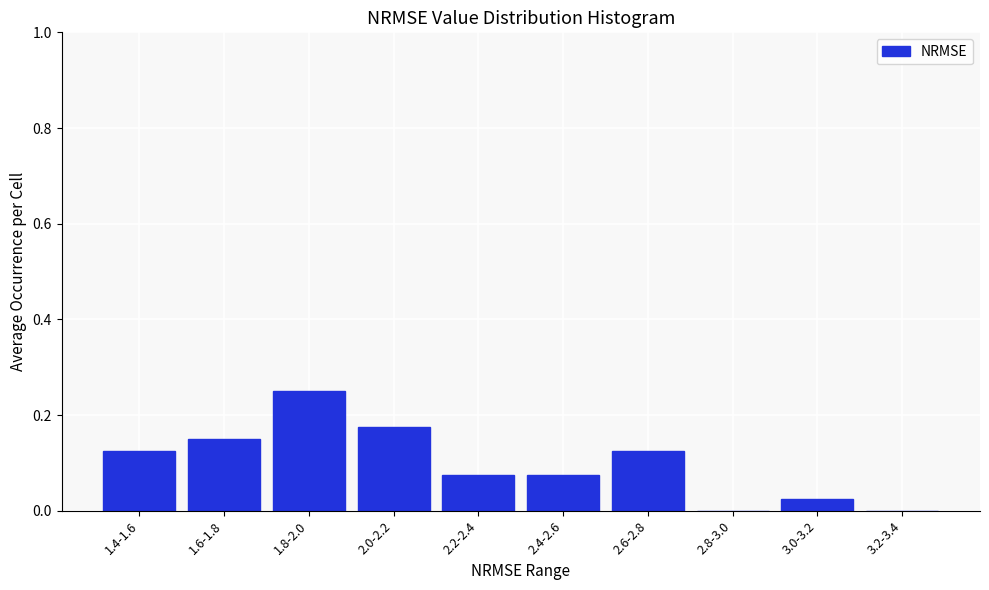

At which category does the chart reach its peak across all series?

1.8-2.0